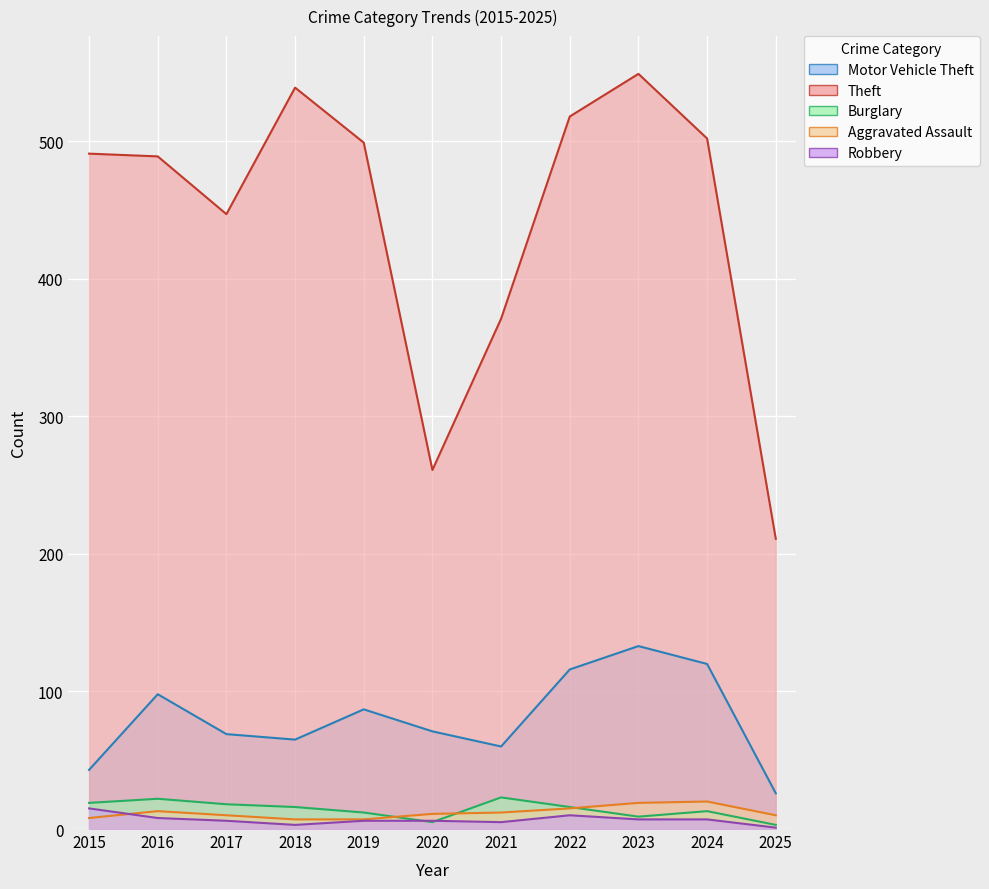

What is the average value of the Robbery series?

7